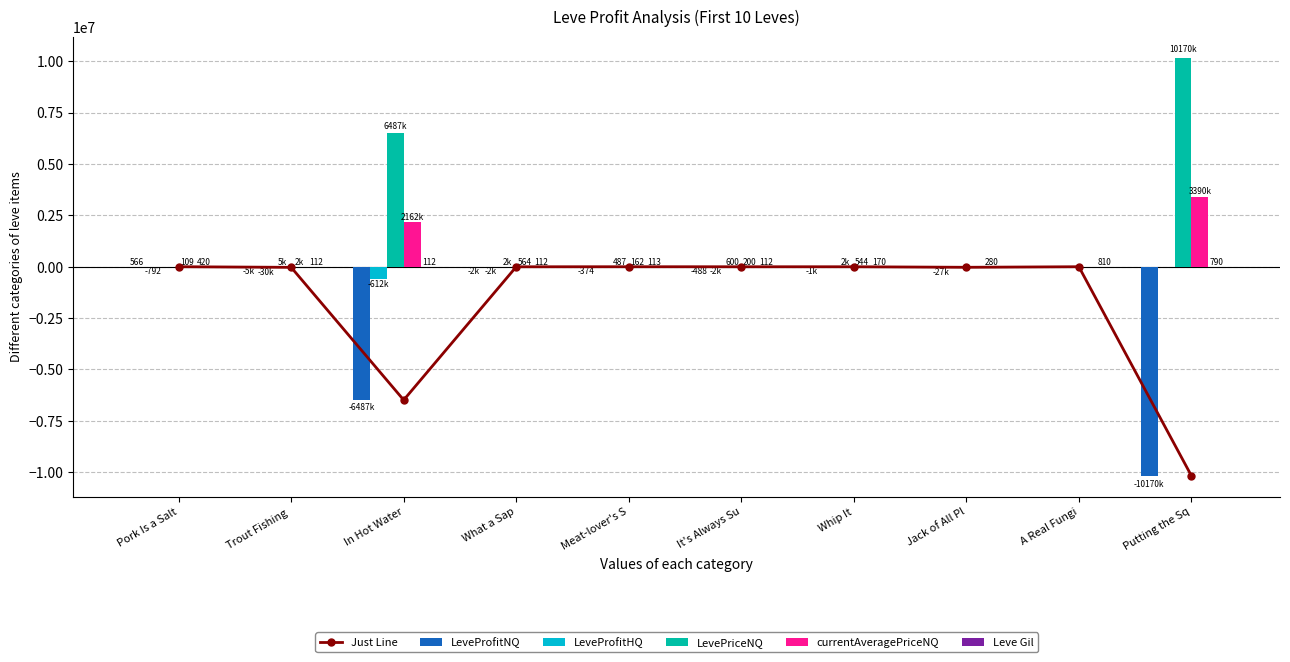

Which category has the lowest value in the LeveProfitNQ series?

Putting the Sq